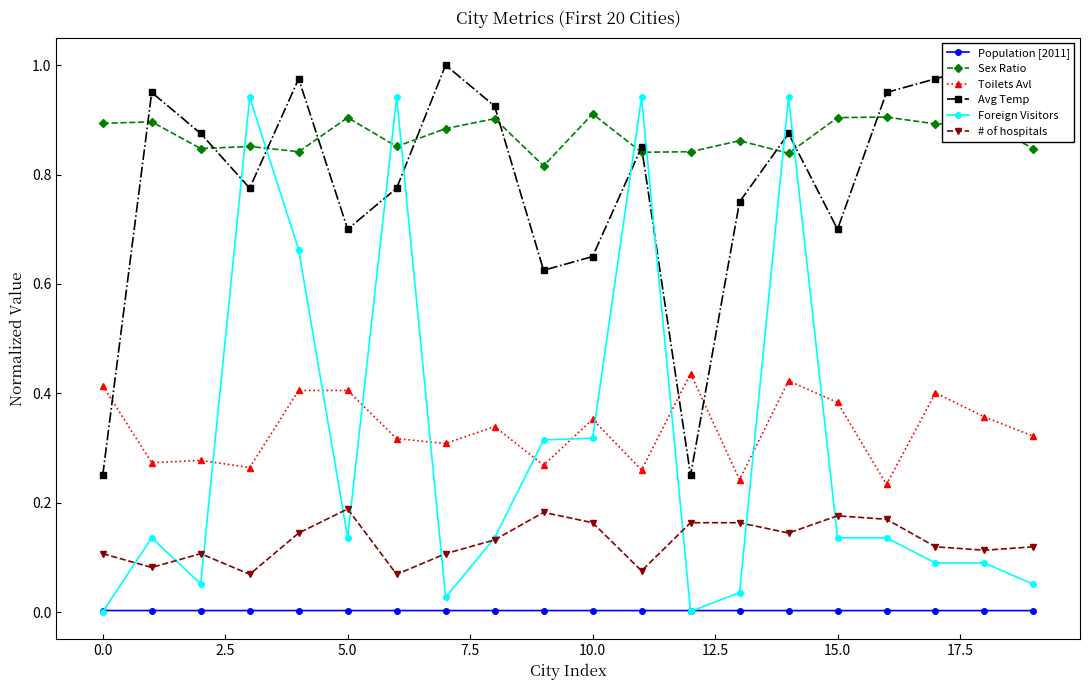

At how many categories does at least one series exceed 0?

20